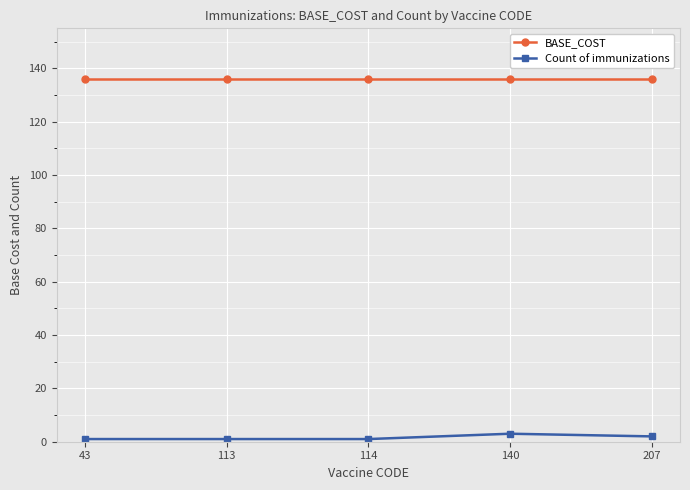

List the series in order of their peak value, highest first.

BASE_COST, Count of immunizations